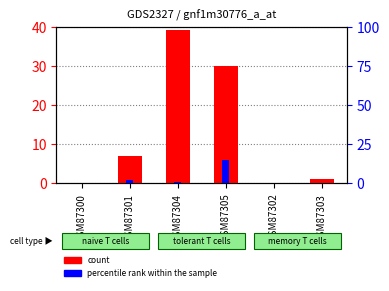

The value of percentile rank within the sample at GSM87305 is 15. True or false?

True